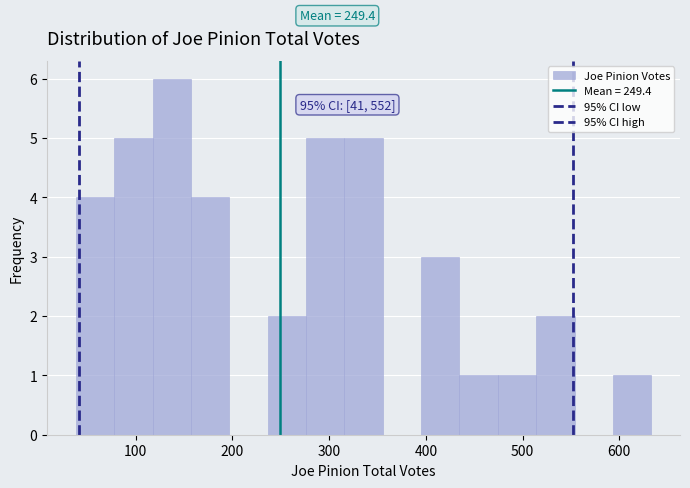

Around what value on the x-axis is the tallest bar? Give the approximate position of its centre, as read against the axis.

140